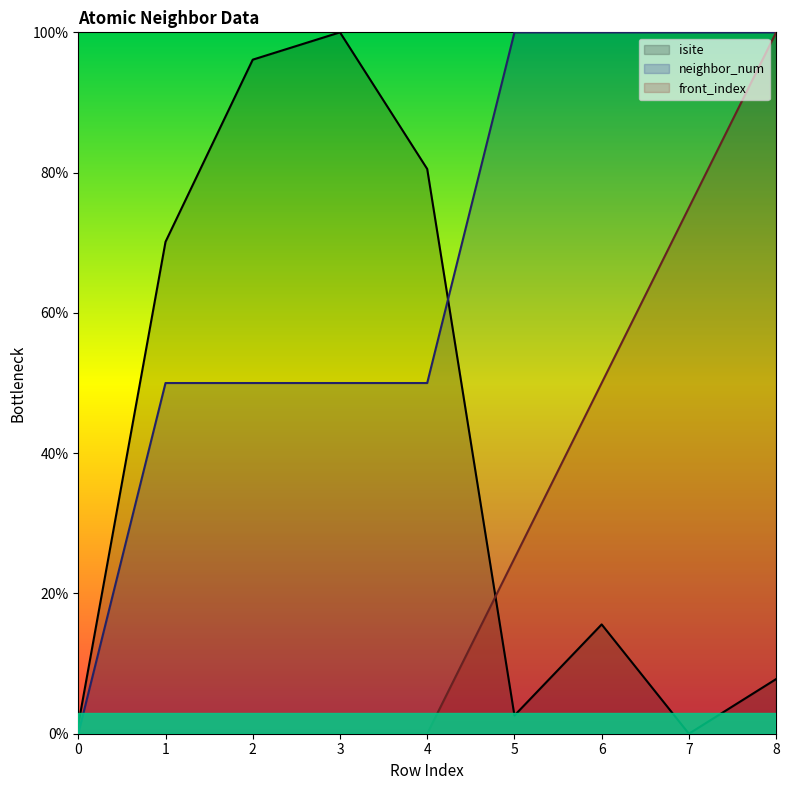

What is the difference between the neighbor_num values at 4 and 8?

50.0